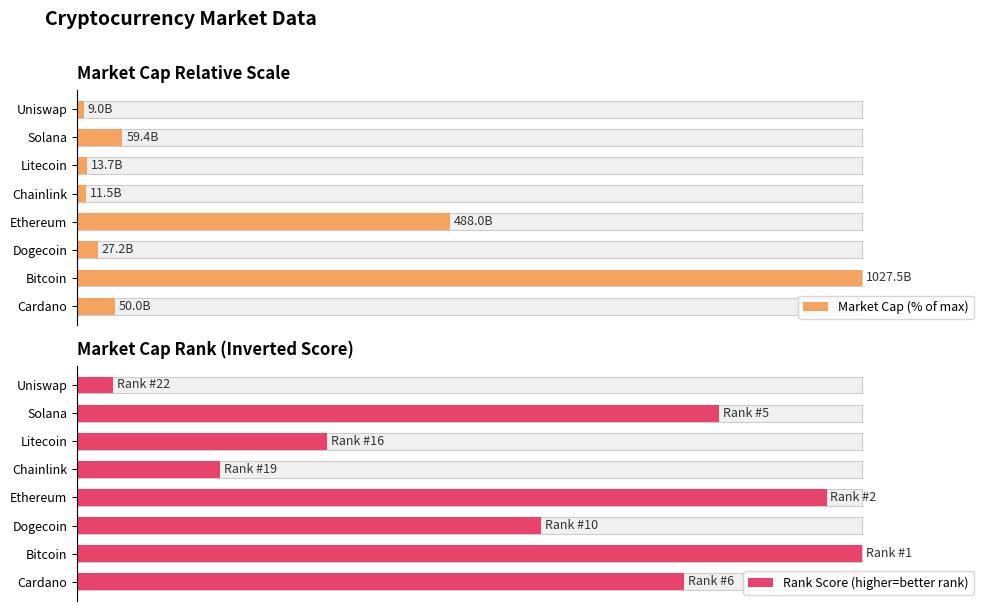

The Rank Score (higher=better rank) series shows 95.5 at Ethereum. True or false?

True